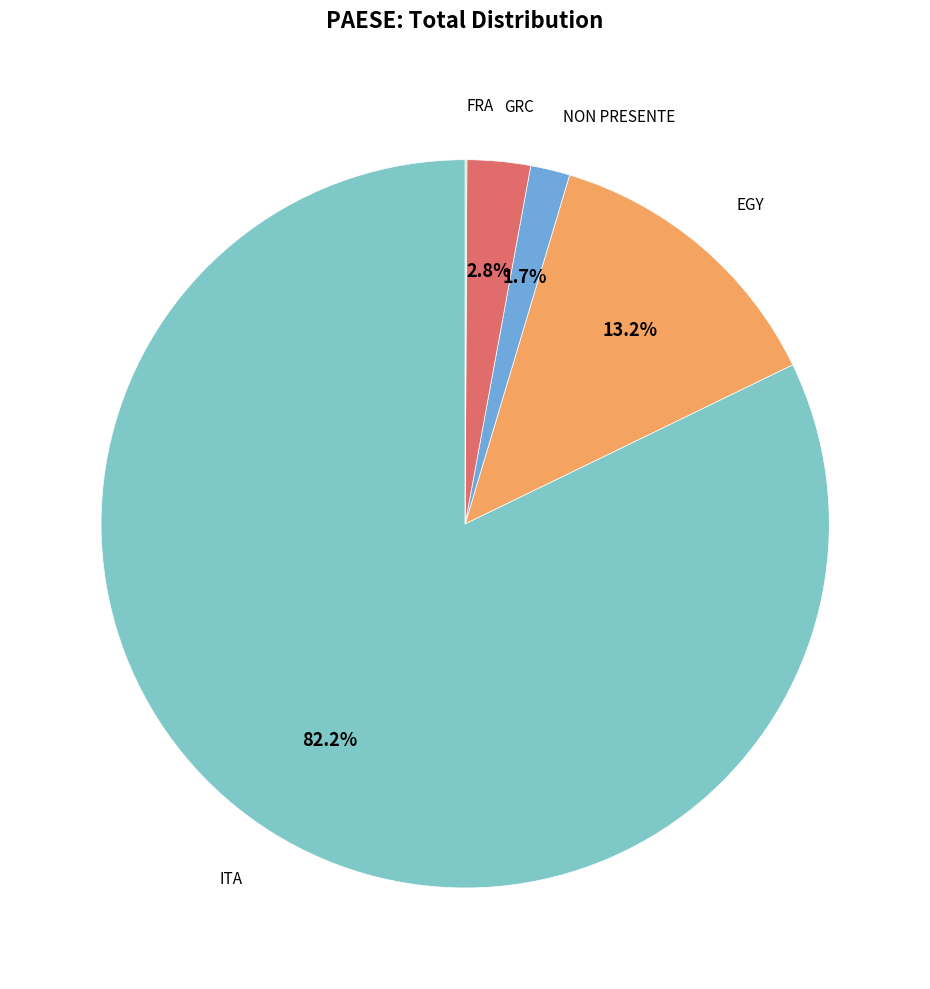

Is there any slice that represents more than half of the pie?

Yes